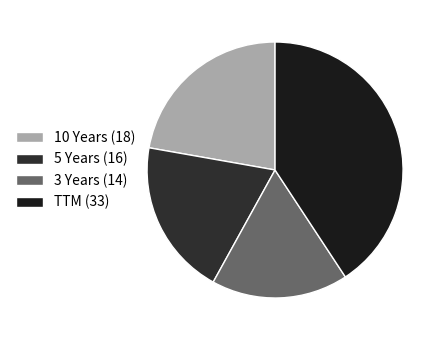

How many slices are in this pie chart?

4